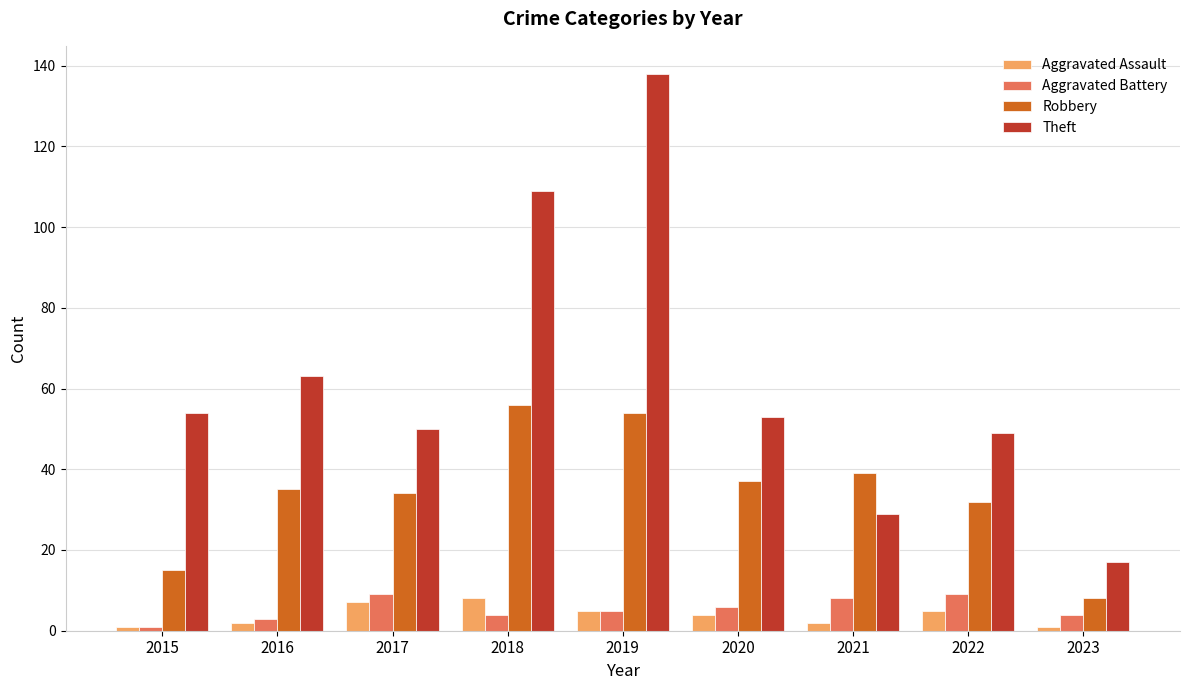

True or false: Aggravated Assault has a value of 5 at 2022.

True